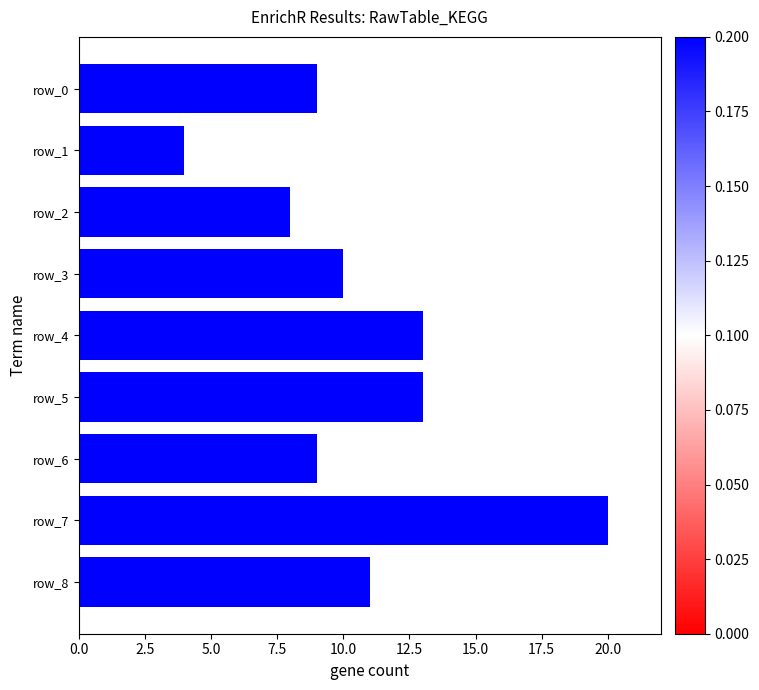

What is the ratio of the value at row_7 to the value at row_5?

1.5